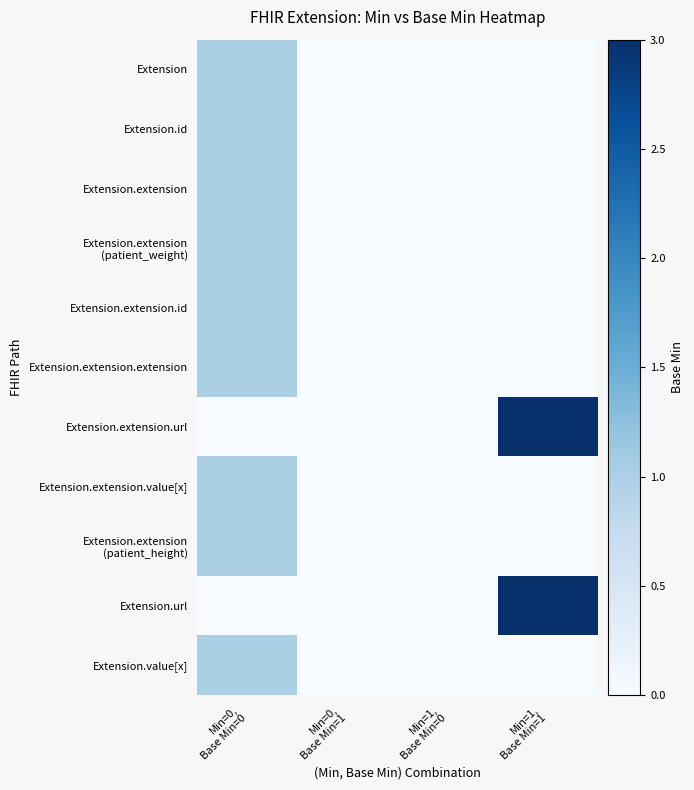

What is the difference between the highest and lowest values at Min=0,
Base Min=0?

1